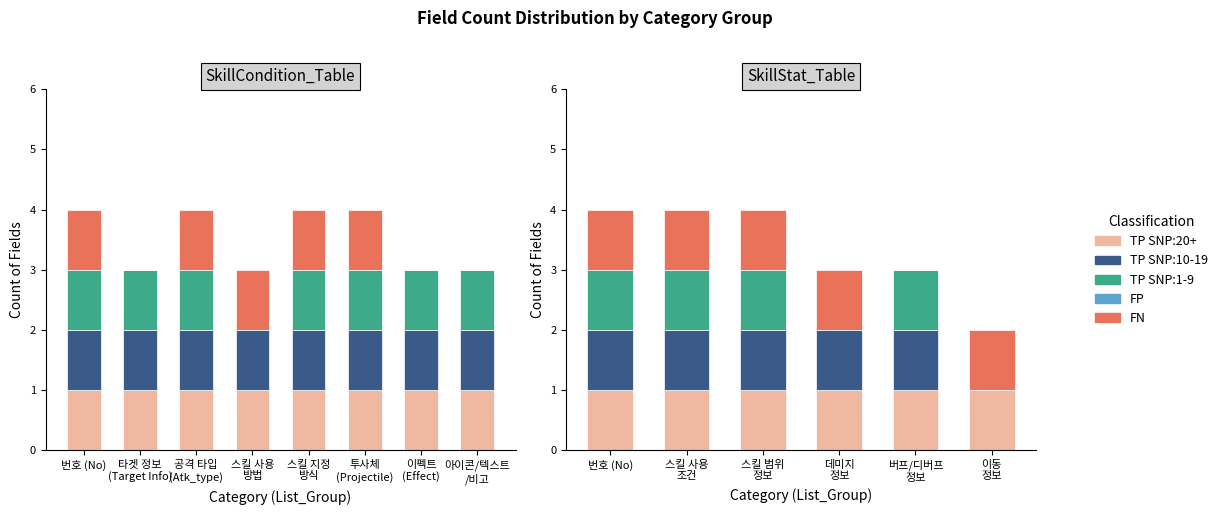

Which category has the lowest value in the TP SNP:20+ series?

번호 (No)